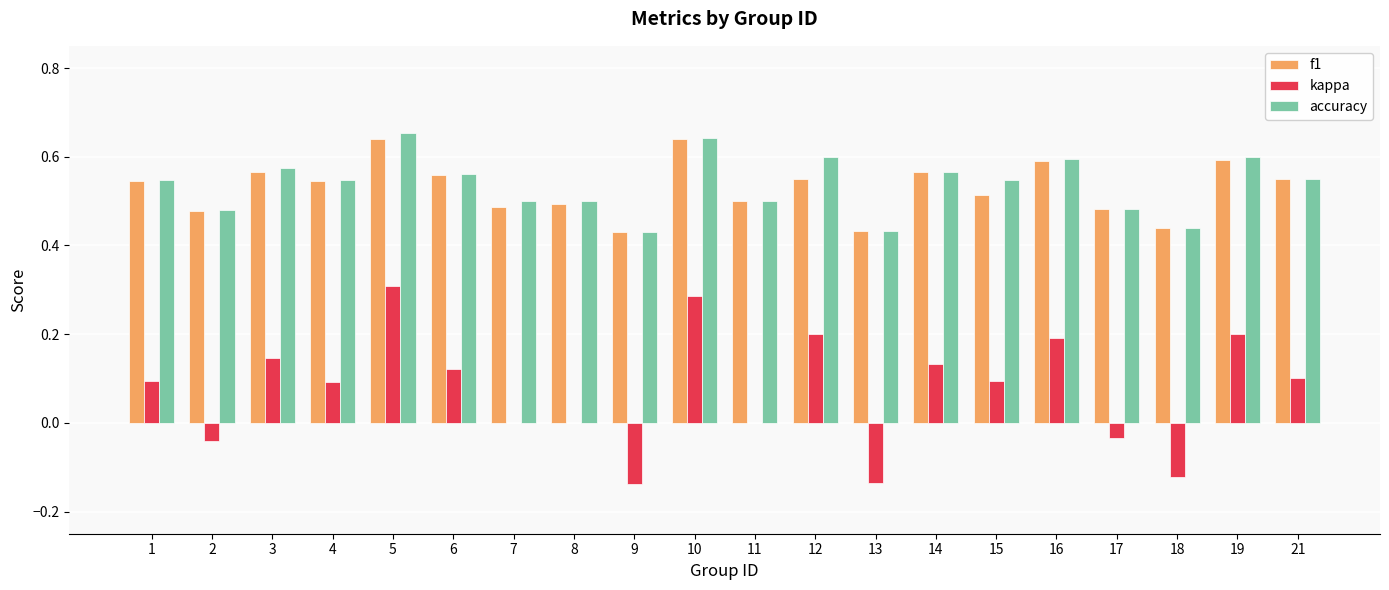

What is the total value across all series at 4?

1.2